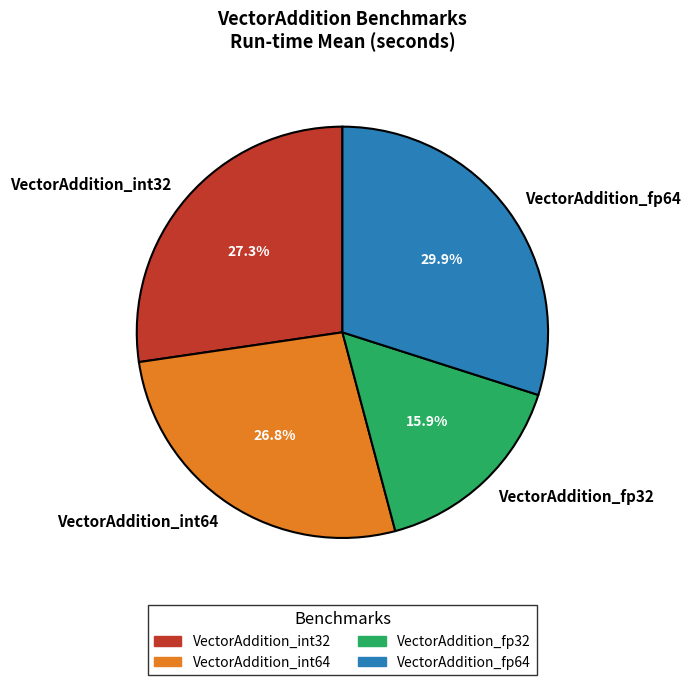

Is it true that VectorAddition_fp64 is 30% of the pie?

True